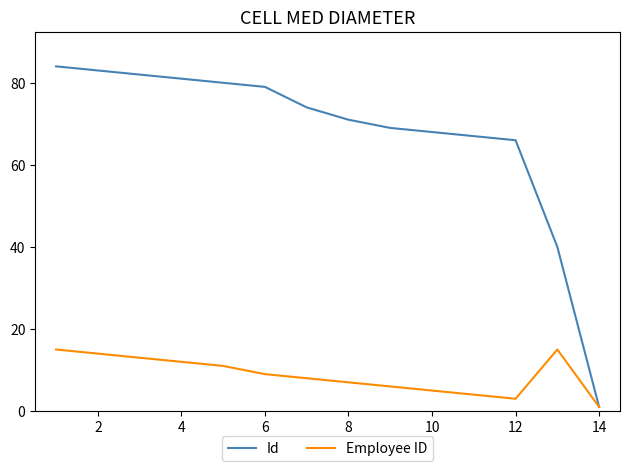

Rank the series by their maximum value, from lowest to highest.

Employee ID, Id